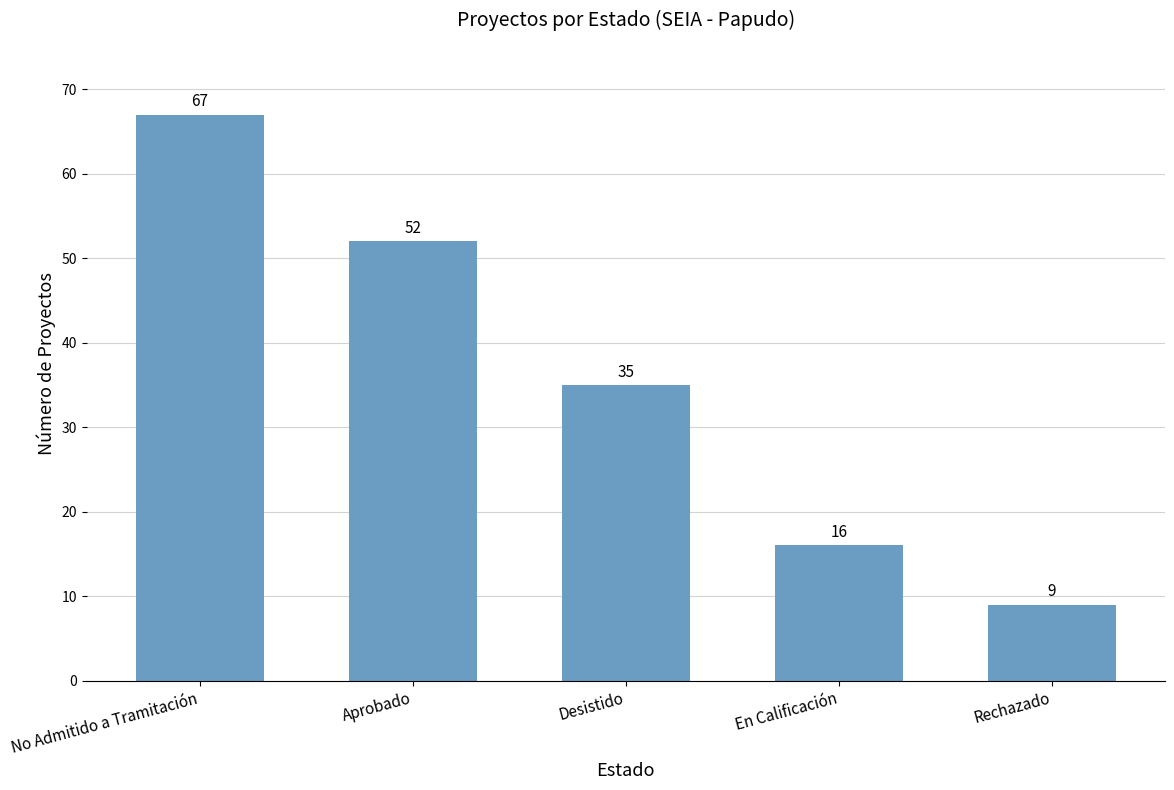

How many data points are less than 35?

2